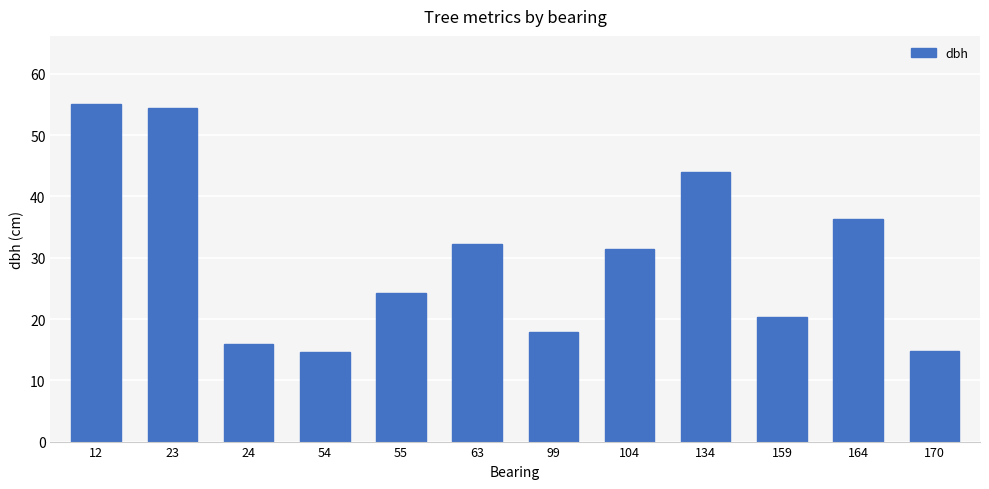

What is the minimum value shown in the chart?

14.6